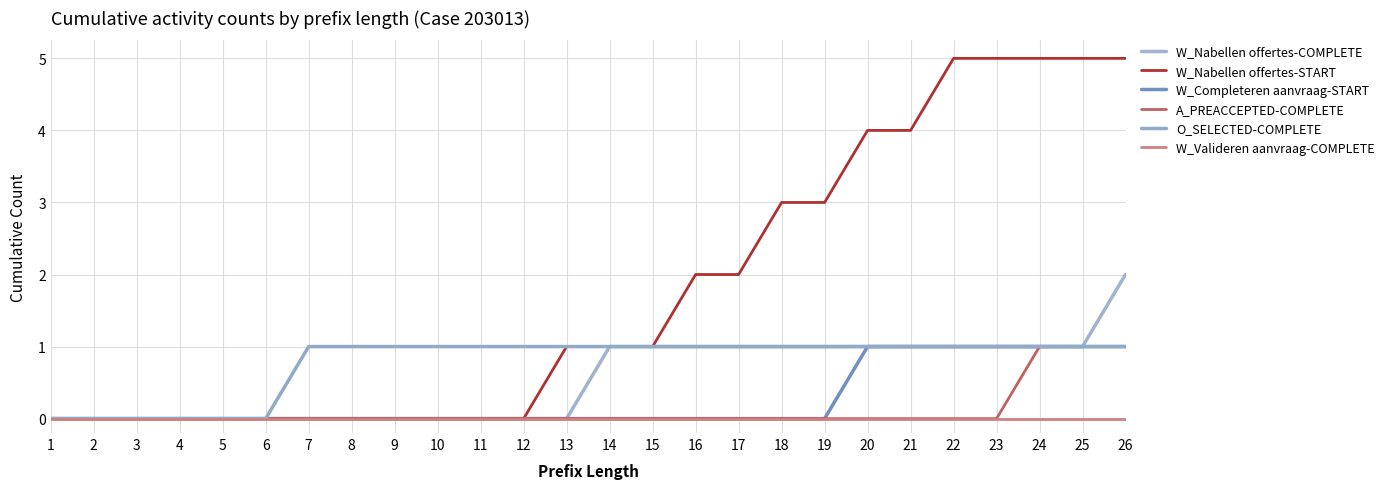

Count the number of categories in the chart.

26